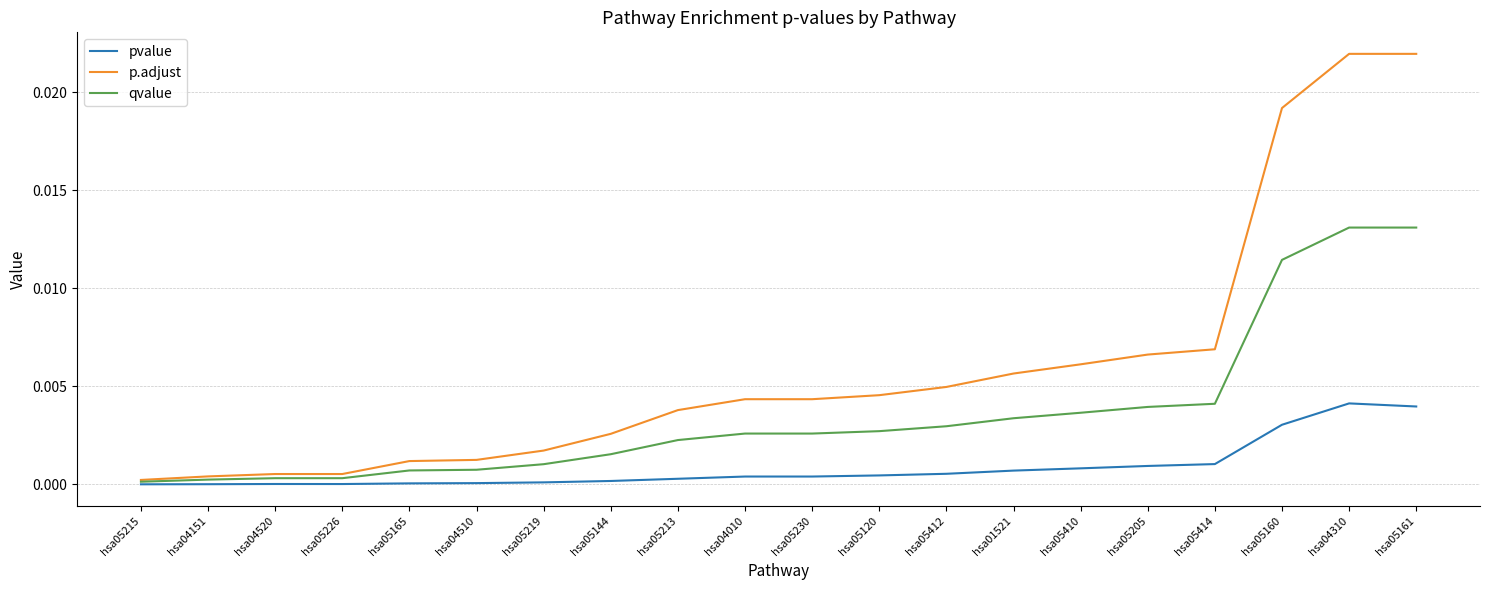

True or false: pvalue has a value of 0.0 at hsa05412.

True